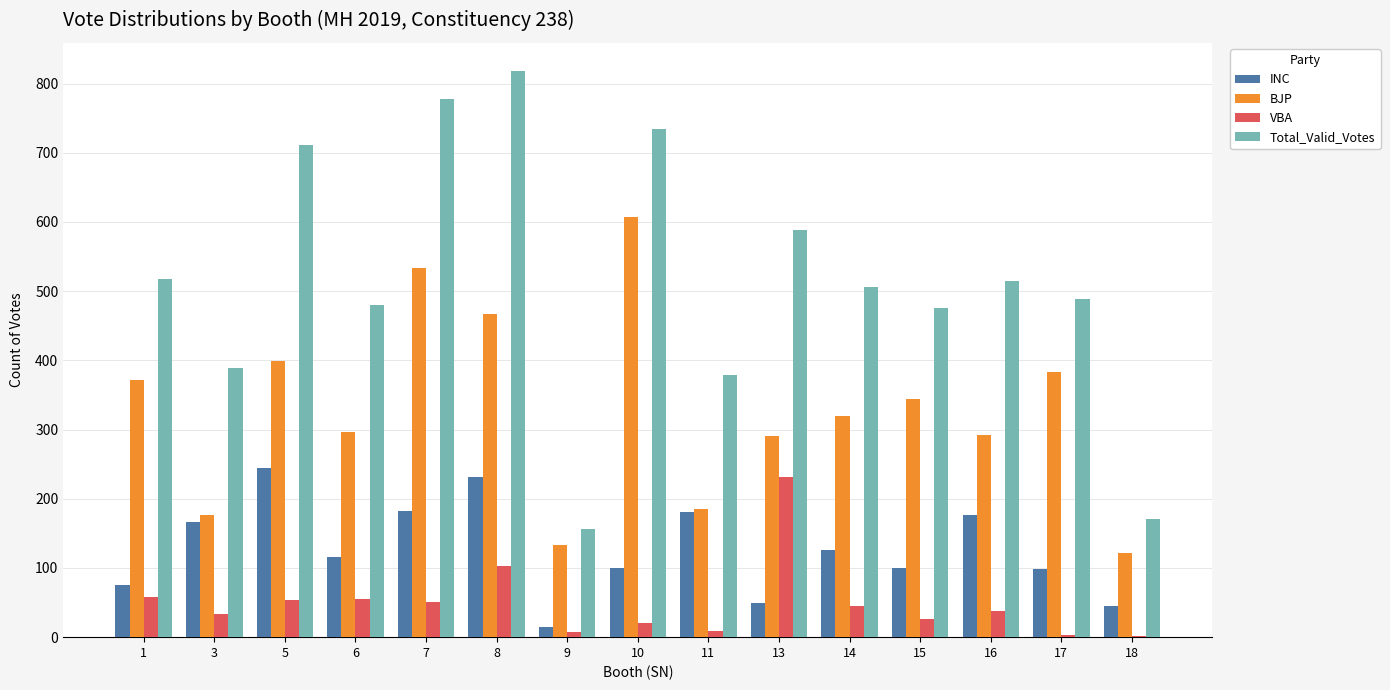

What is the maximum value shown in the chart?

818